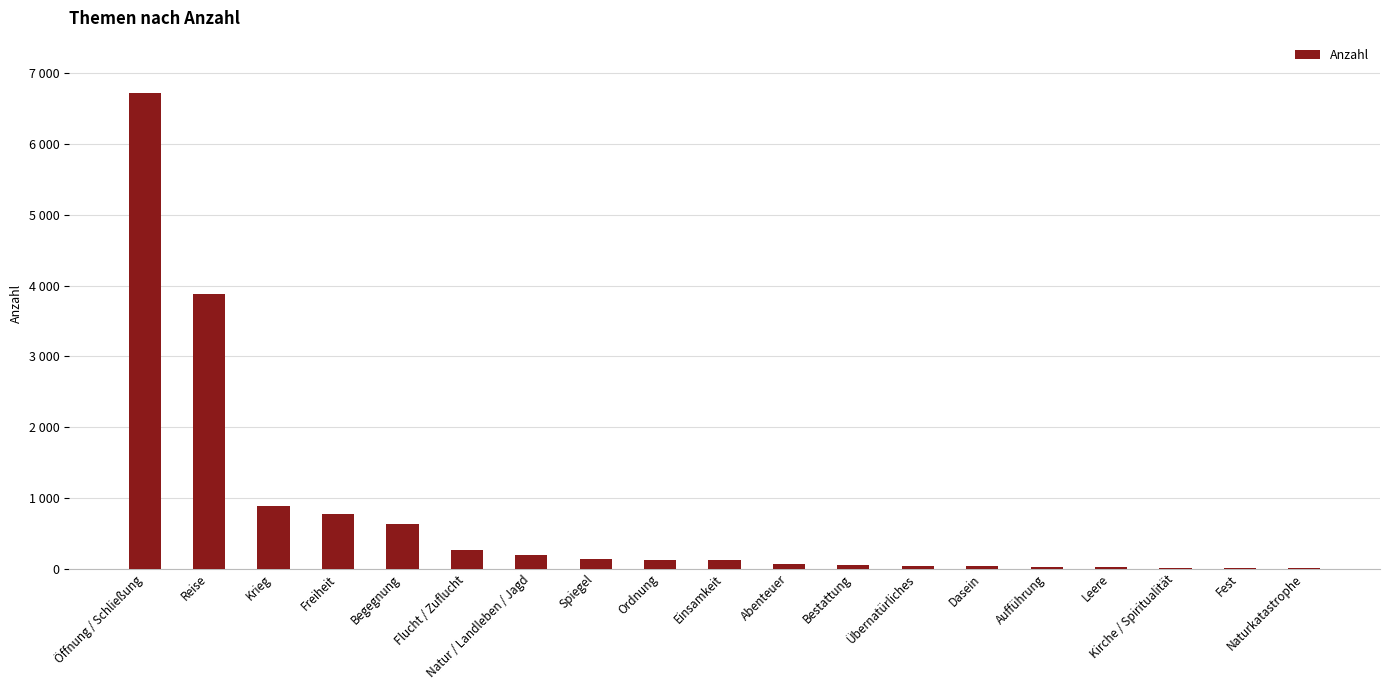

How many values are below 115?

9